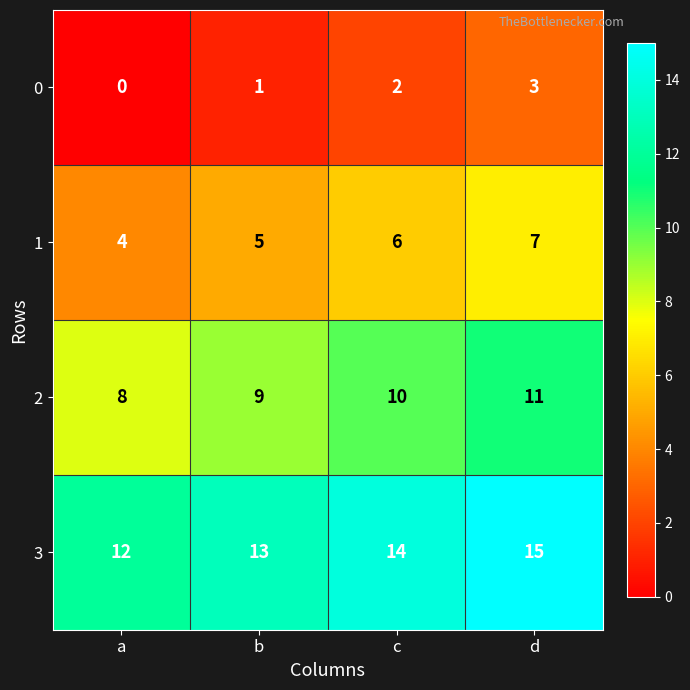

The value of 3 at c is 14. True or false?

True